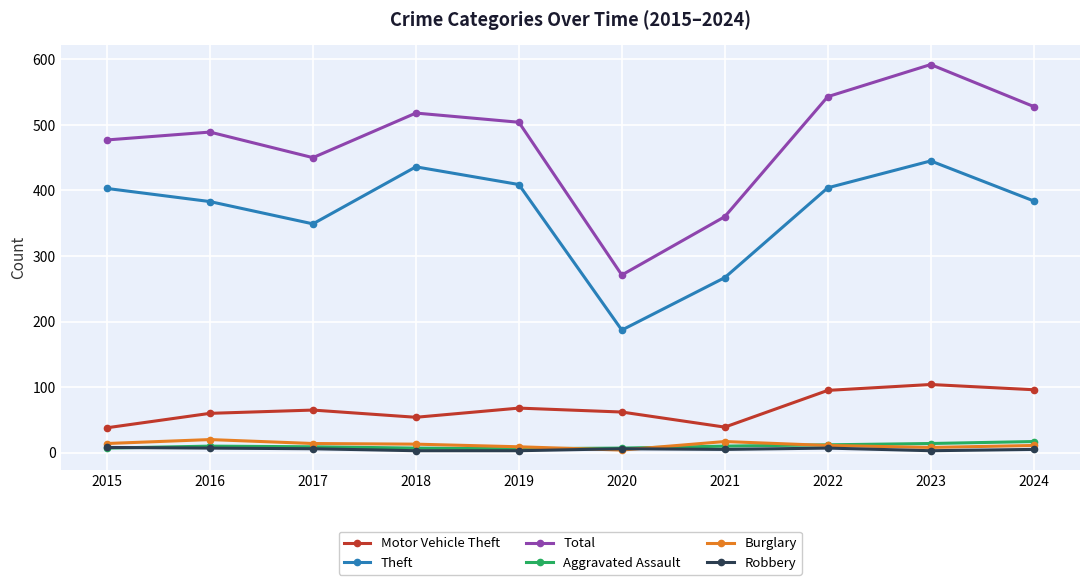

What is the value of the Theft point at the 2nd from the left?

383